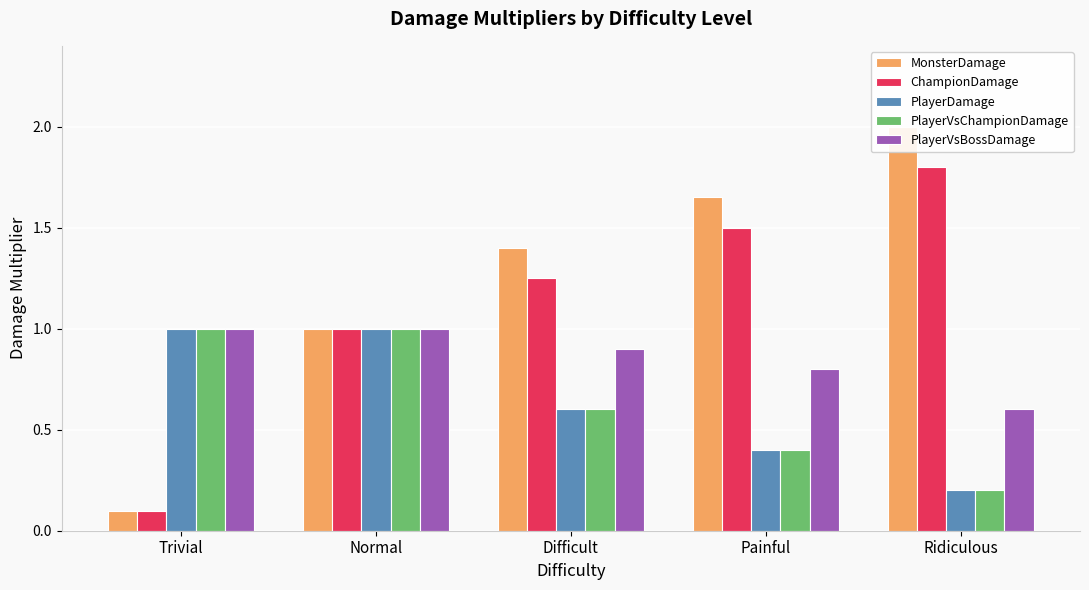

Which category has the lowest value across all series?

Trivial